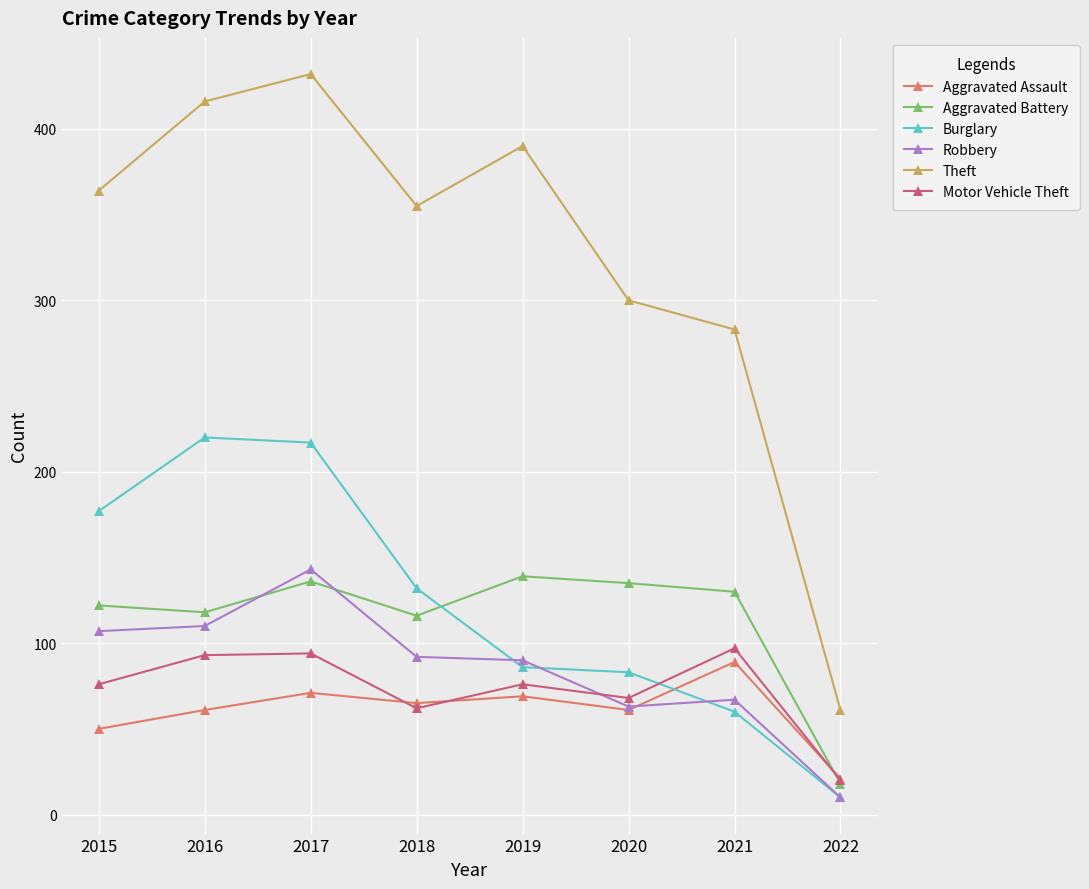

What is the difference between the maximum and minimum values in the Theft series?

371